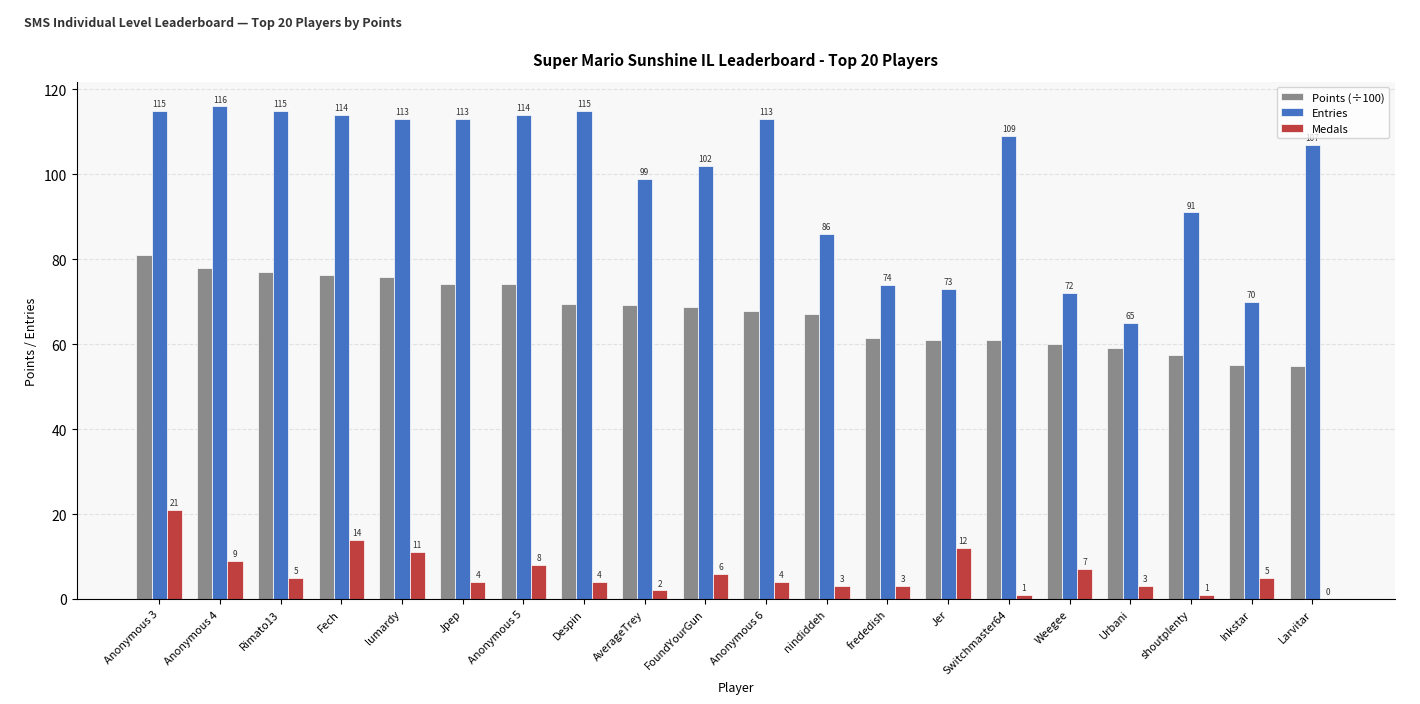

Read the Medals value at Despin.

4.0